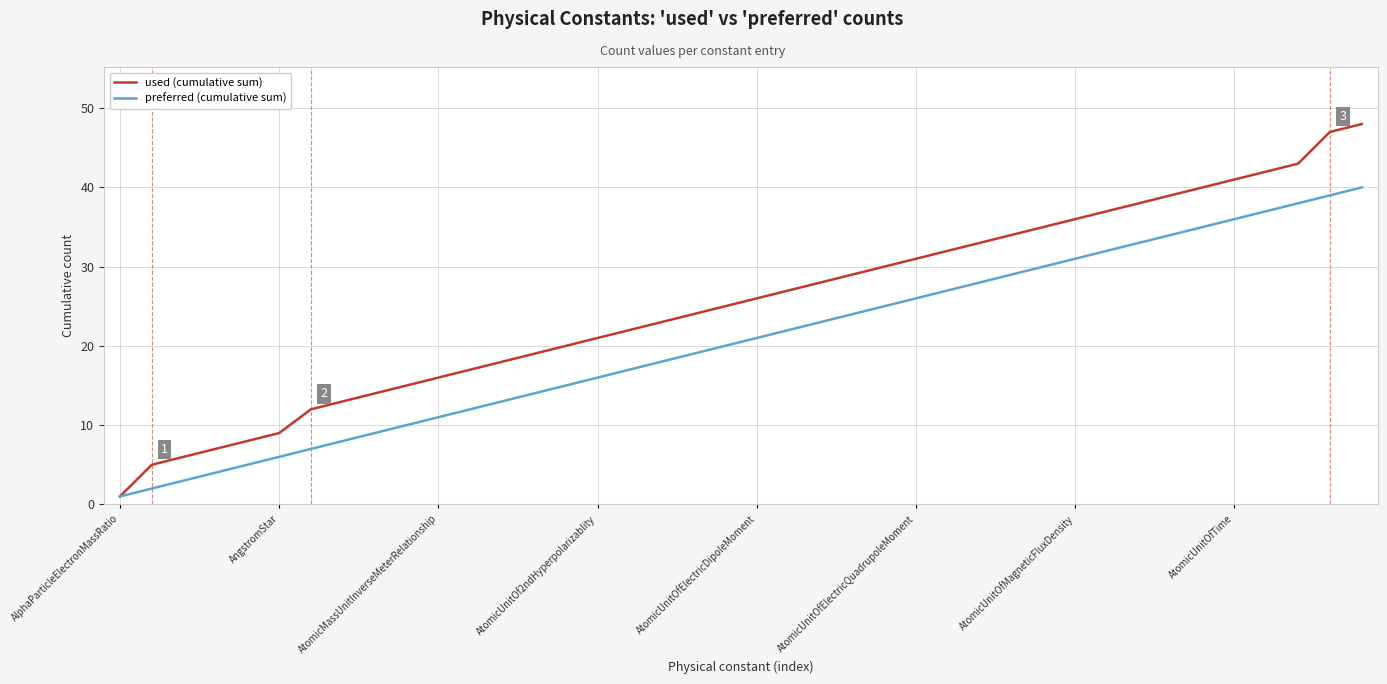

Which series has the largest total across all categories?

used (cumulative sum)